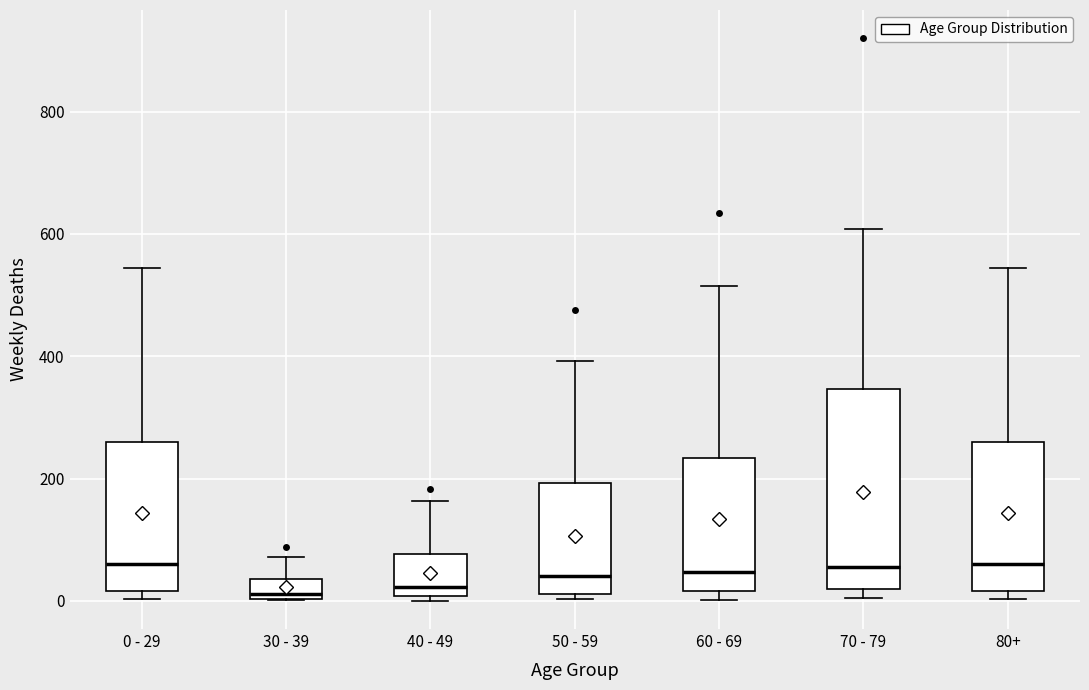

Where is the lower edge of the box for 50 - 59 on the y-axis? The values are not printed on the chart, so give them approximately, as read against the axis.

20